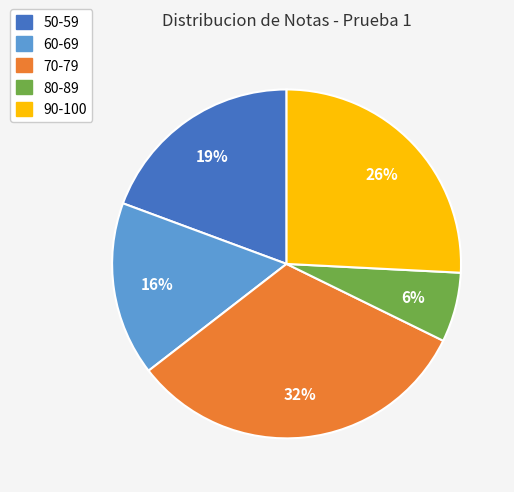

Count the number of slices in the pie.

5